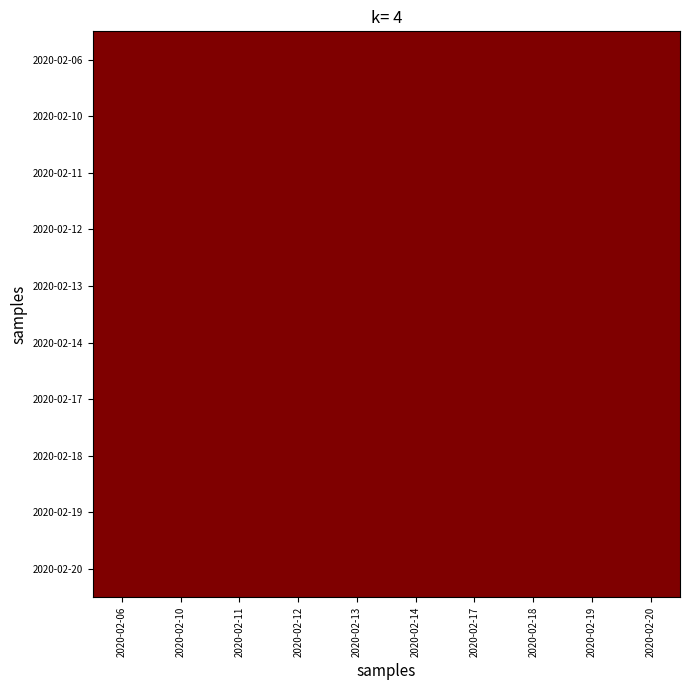

At which category does the chart reach its peak across all series?

2020-02-06